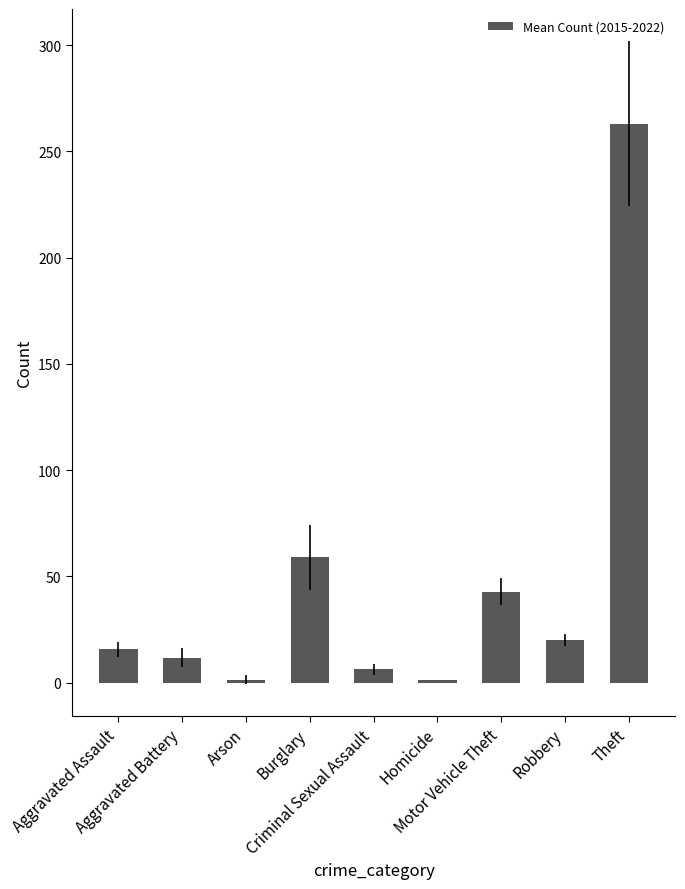

What is the label of the 2nd bar from the left?

Aggravated Battery